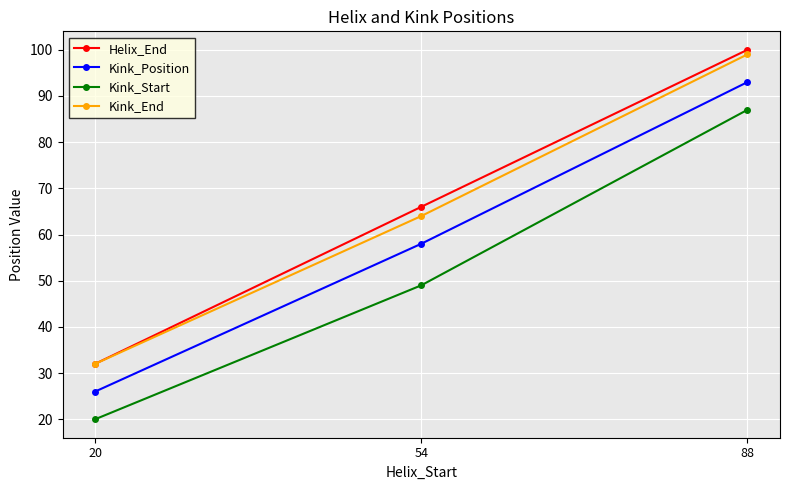

True or false: Kink_End has a value of 48 at 88.

False